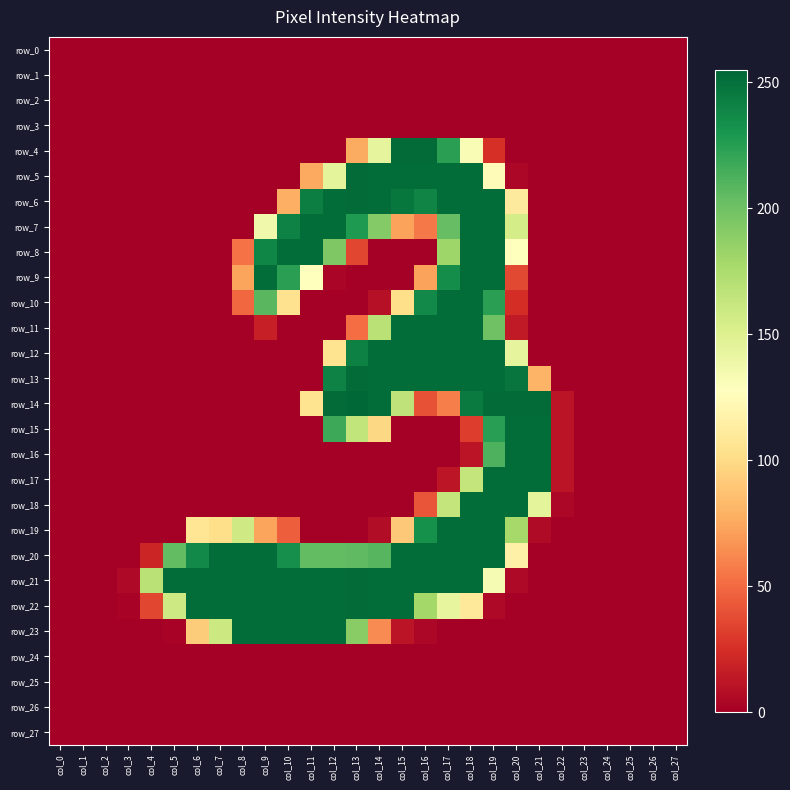

List the labels in order of row_0 value, smallest first.

col_0, col_1, col_2, col_3, col_4, col_5, col_6, col_7, col_8, col_9, col_10, col_11, col_12, col_13, col_14, col_15, col_16, col_17, col_18, col_19, col_20, col_21, col_22, col_23, col_24, col_25, col_26, col_27